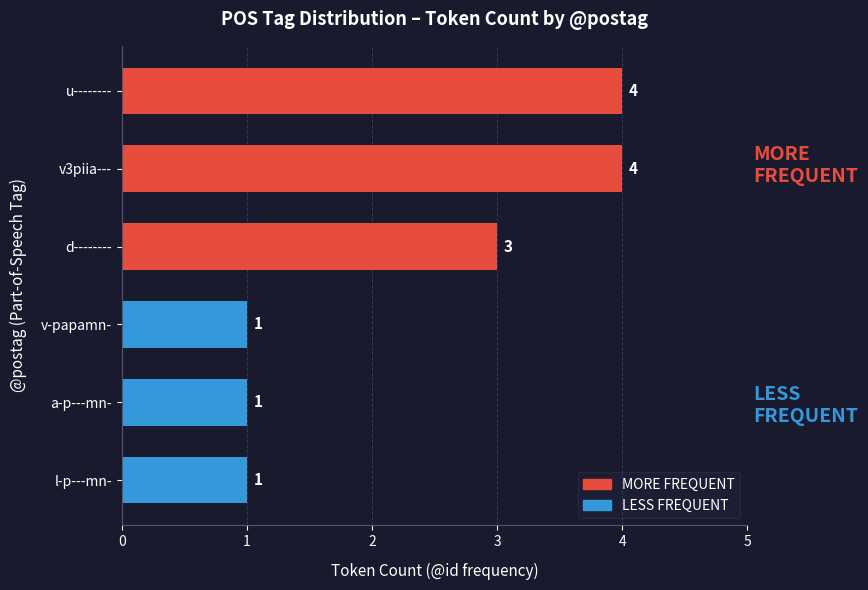

Is it true that the value at u-------- is 6?

False